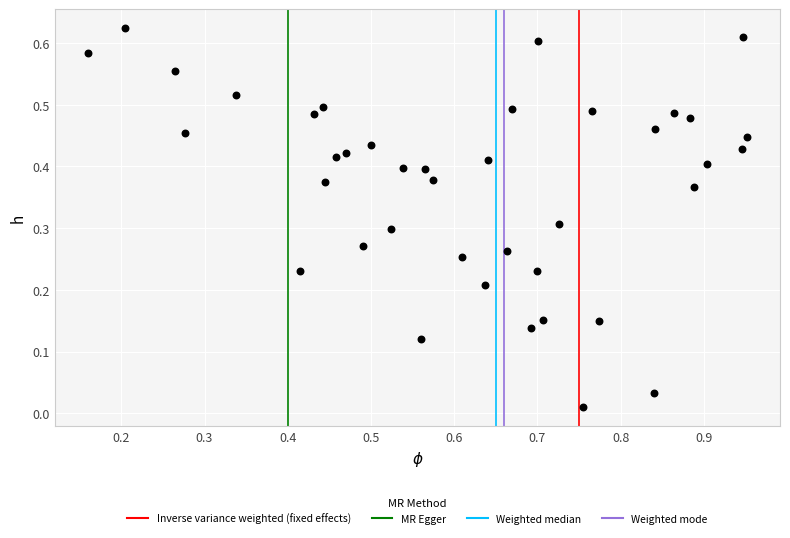

What is the range of X values (max minus min)?

0.8